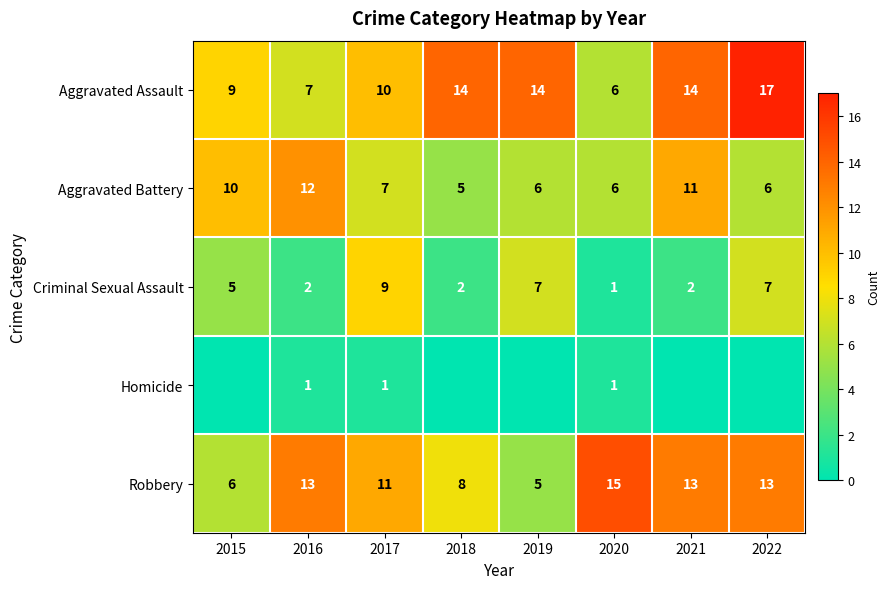

What is the approximate value of Robbery at 2017, to the nearest 10?

10